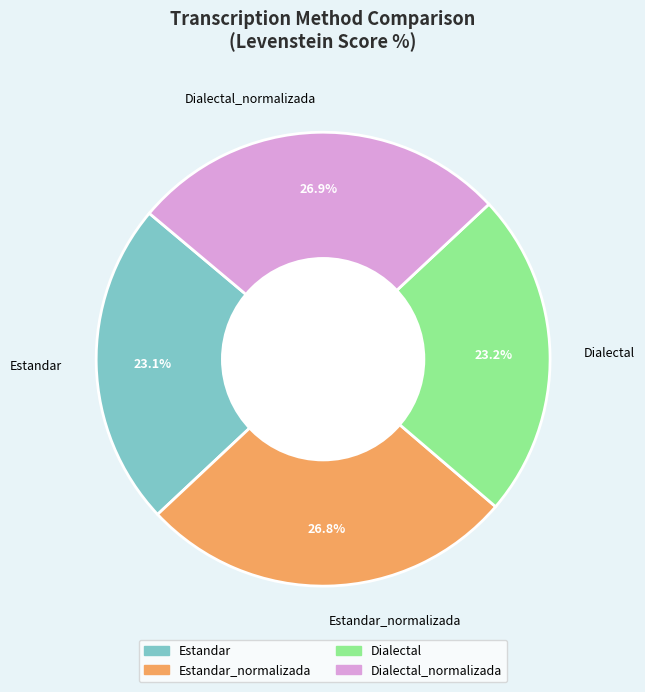

To the nearest percent, what portion does Dialectal represent?

23%